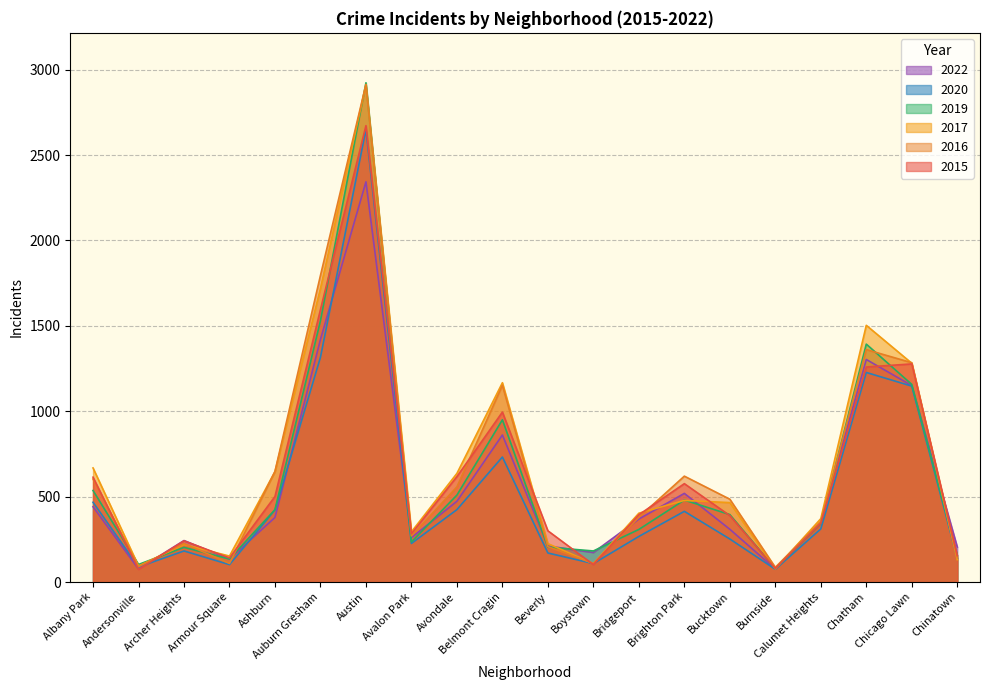

In 2022, how many points are higher than both neighbors (excluding endpoints)?

5